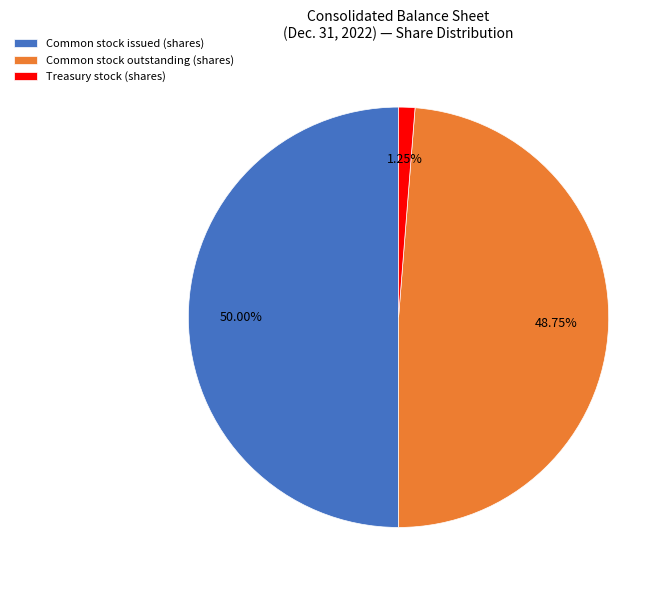

What is the largest slice in the pie chart?

Common stock issued (shares)